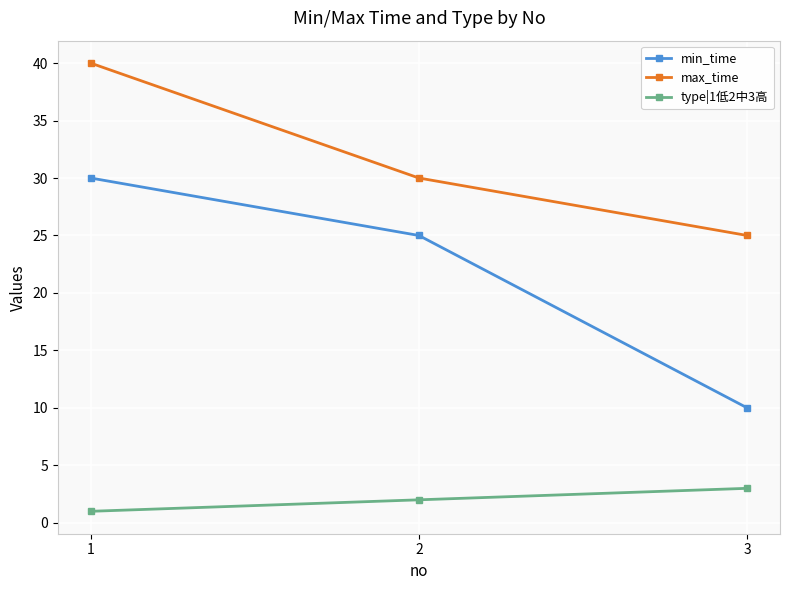

How many values in the min_time series are below 25?

1